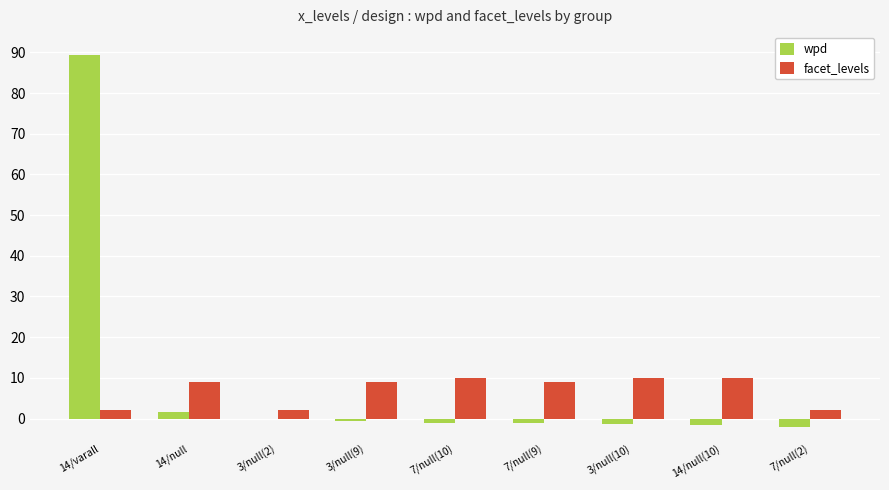

Which series has the largest total across all categories?

wpd